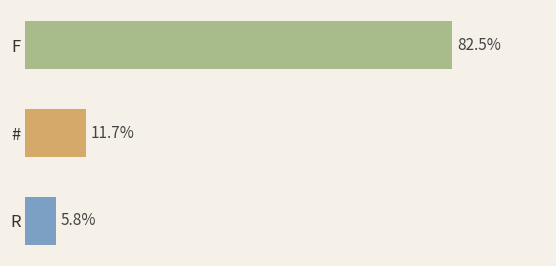

At which category does the chart reach its peak across all series?

F